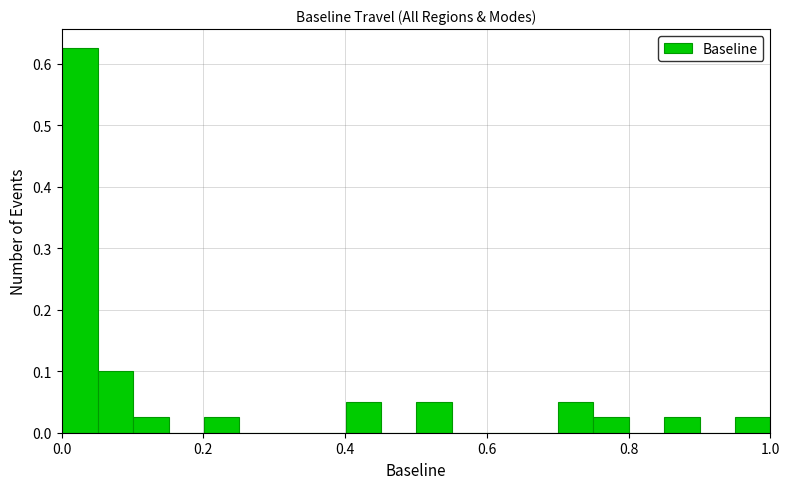

Around what value on the x-axis is the tallest bar? Give the approximate position of its centre, as read against the axis.

0.02